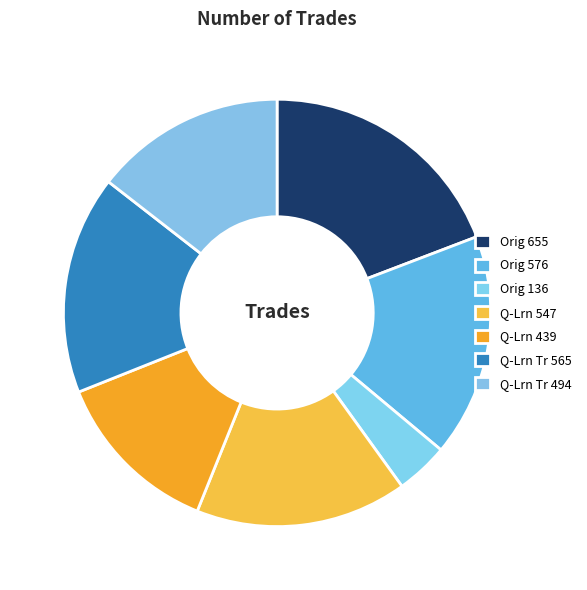

To the nearest percent, what is the difference between the largest and smallest slice percentages?

15%